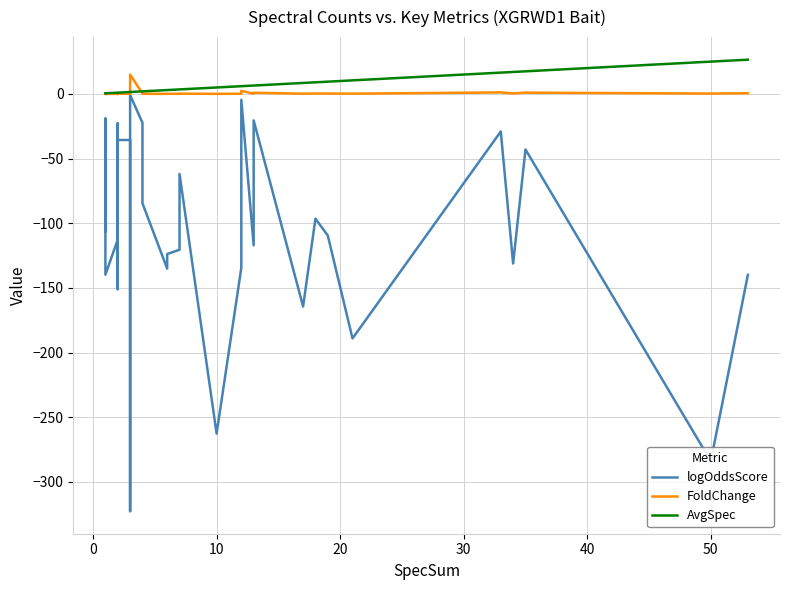

In FoldChange, how many points are lower than both neighbors (excluding endpoints)?

13